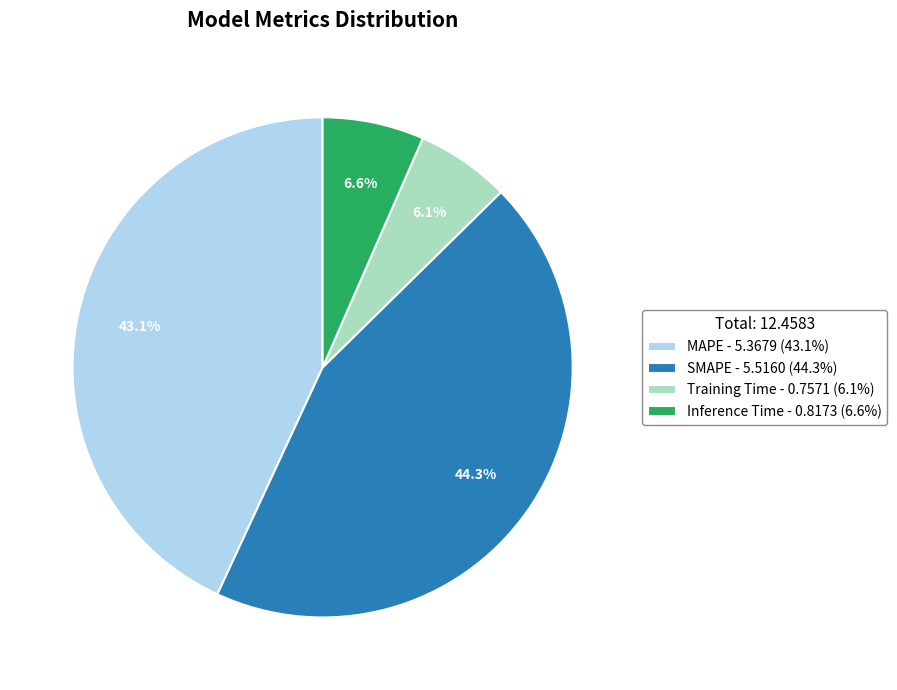

Between Training Time - 0.7571 (6.1%) and SMAPE - 5.5160 (44.3%), which is larger?

SMAPE - 5.5160 (44.3%)